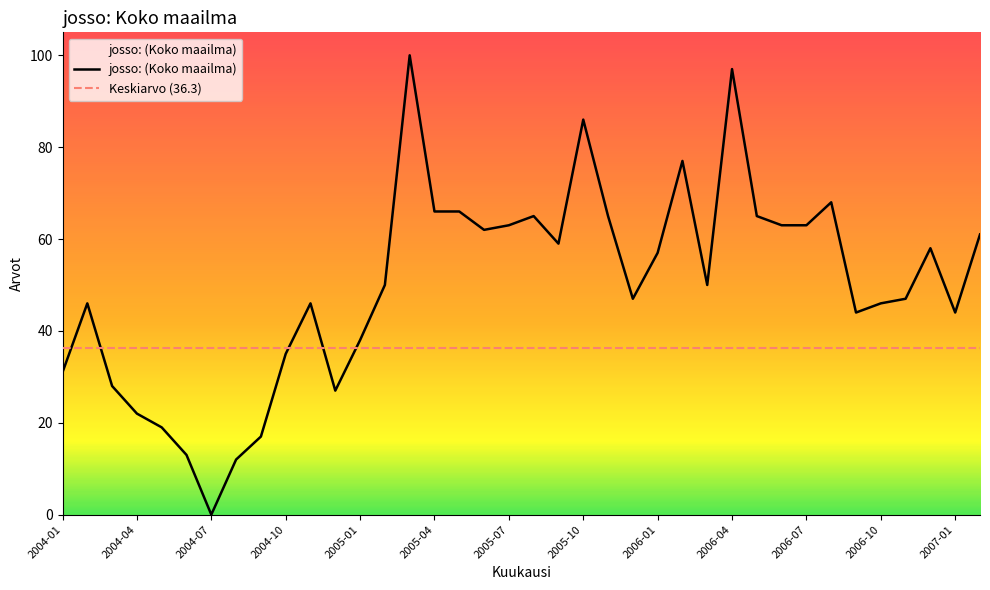

What is the difference between the values at 2006-09 and 2004-03?

16